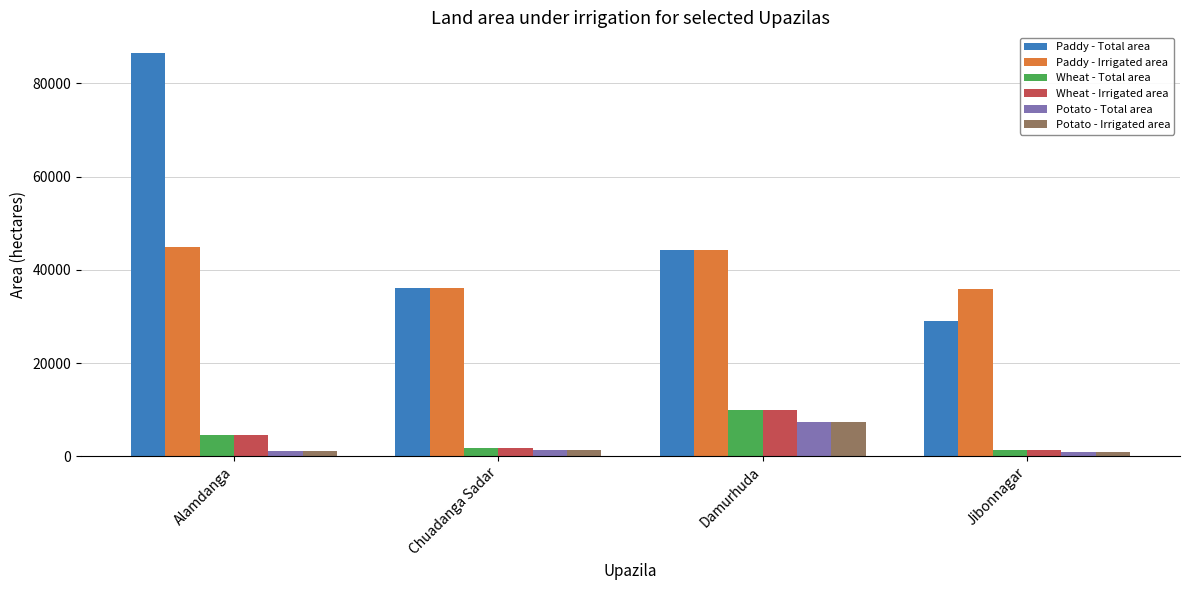

What is the average value of the Wheat - Total area series?

4421